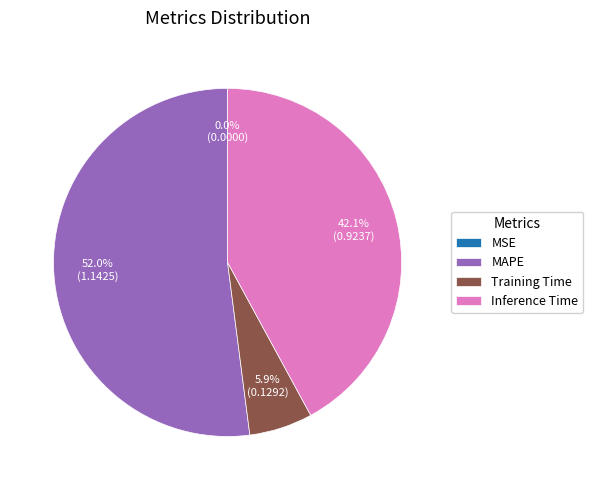

Is it true that Training Time is 1% of the pie?

False